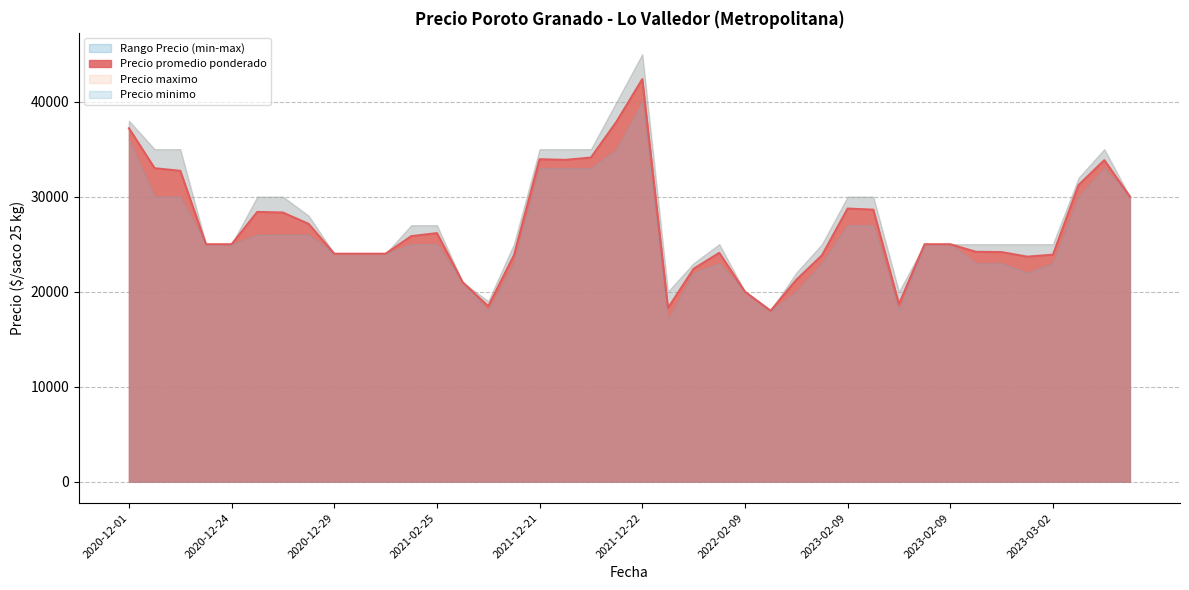

At 2021-12-21, list the series in order from largest to smallest.

Precio maximo, Precio promedio ponderado, Precio minimo